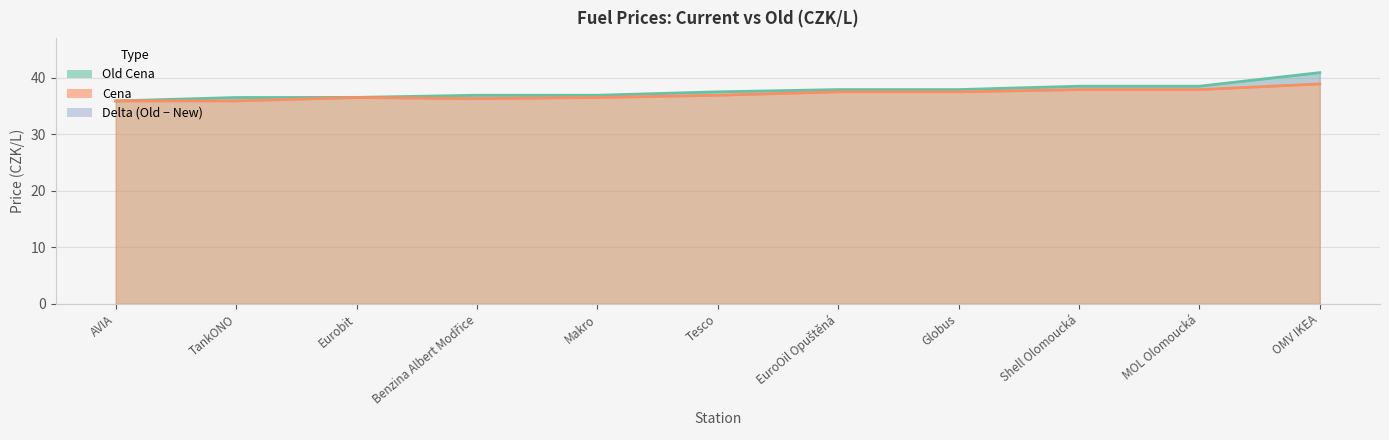

The value of Cena at Globus is 37.5. True or false?

True